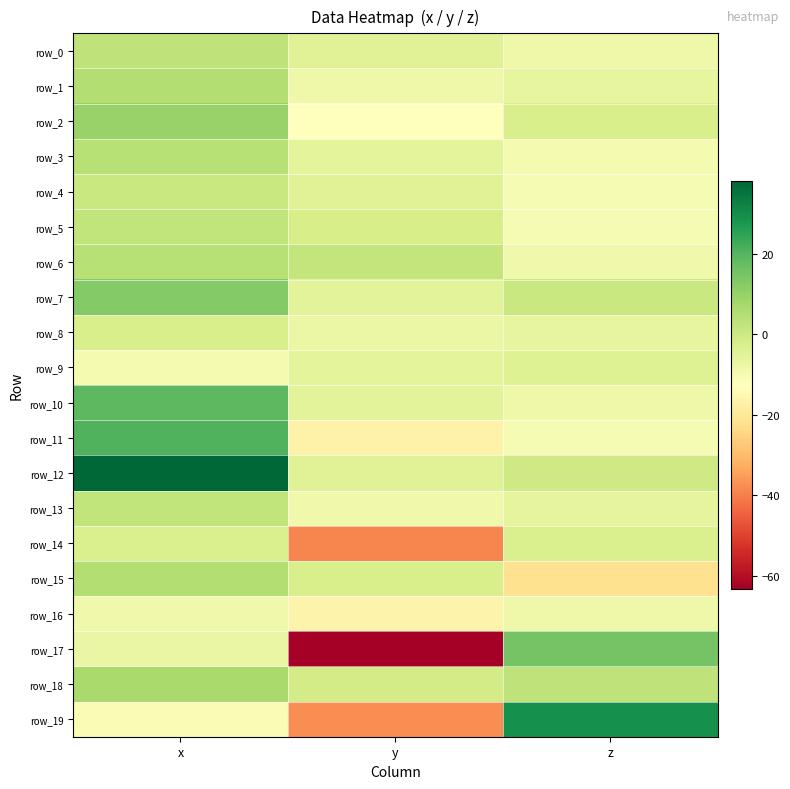

What is the lowest value of the row_10 series?

-8.6